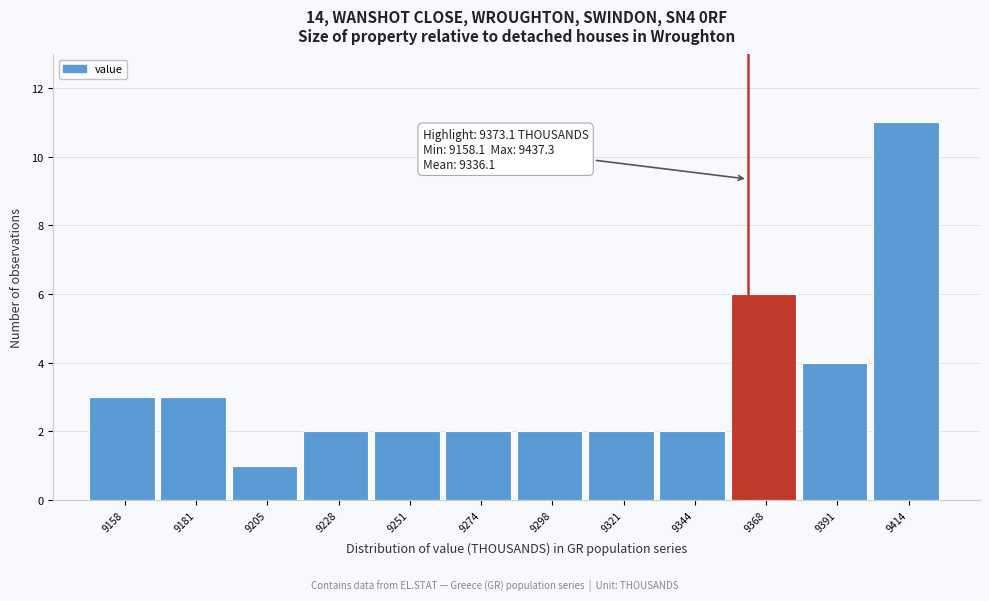

Reading left to right, transcribe all the data shown in this chart.

3	3	1	2	2	2	2	2	2	6	4	11